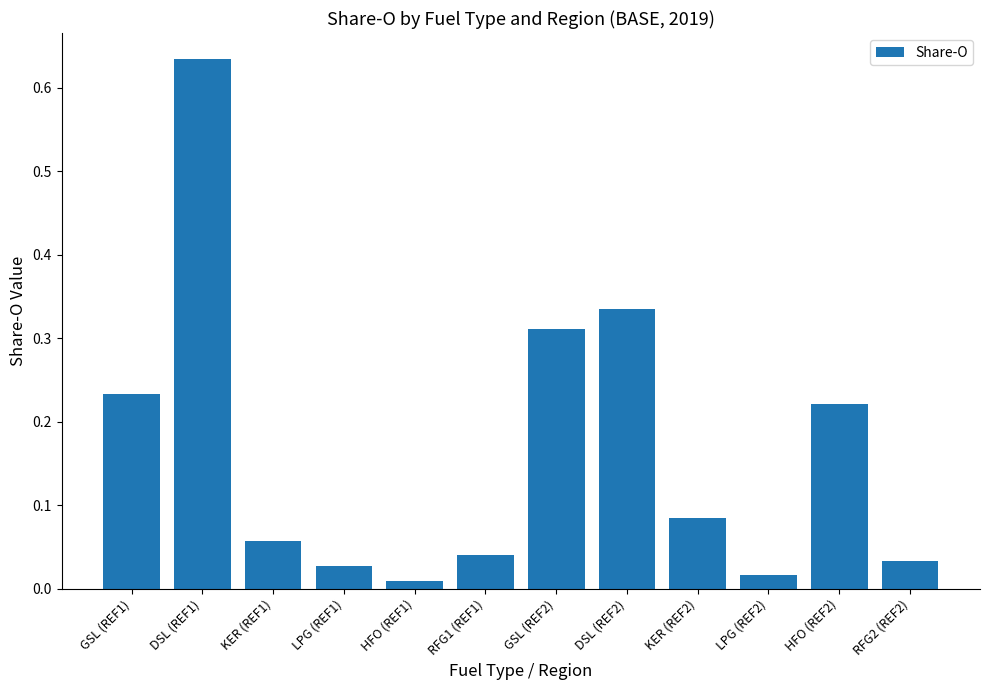

The value at DSL (REF1) is 1.1. True or false?

False